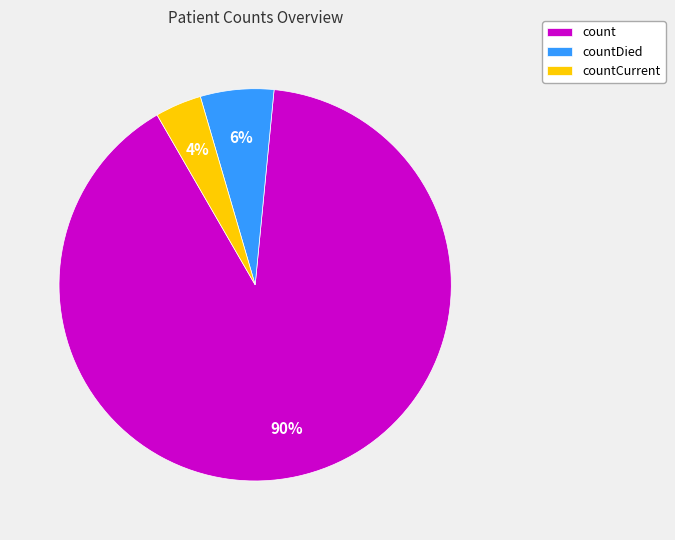

Does any single category account for the majority?

Yes